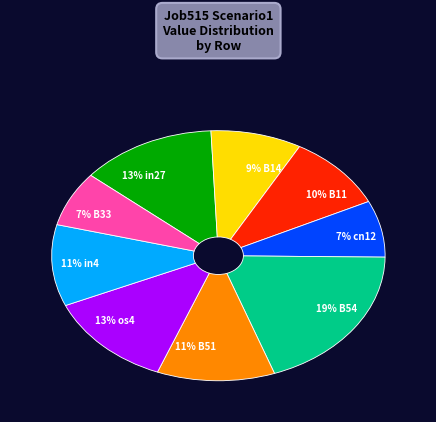

Is there a majority slice in this chart?

No